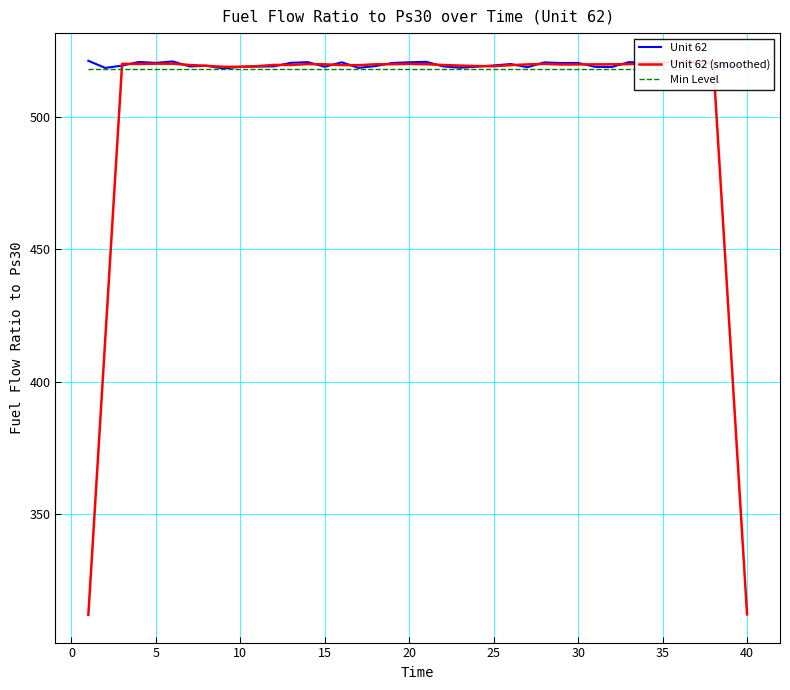

List the series in order of their peak value, lowest first.

Min Level, Unit 62 (smoothed), Unit 62